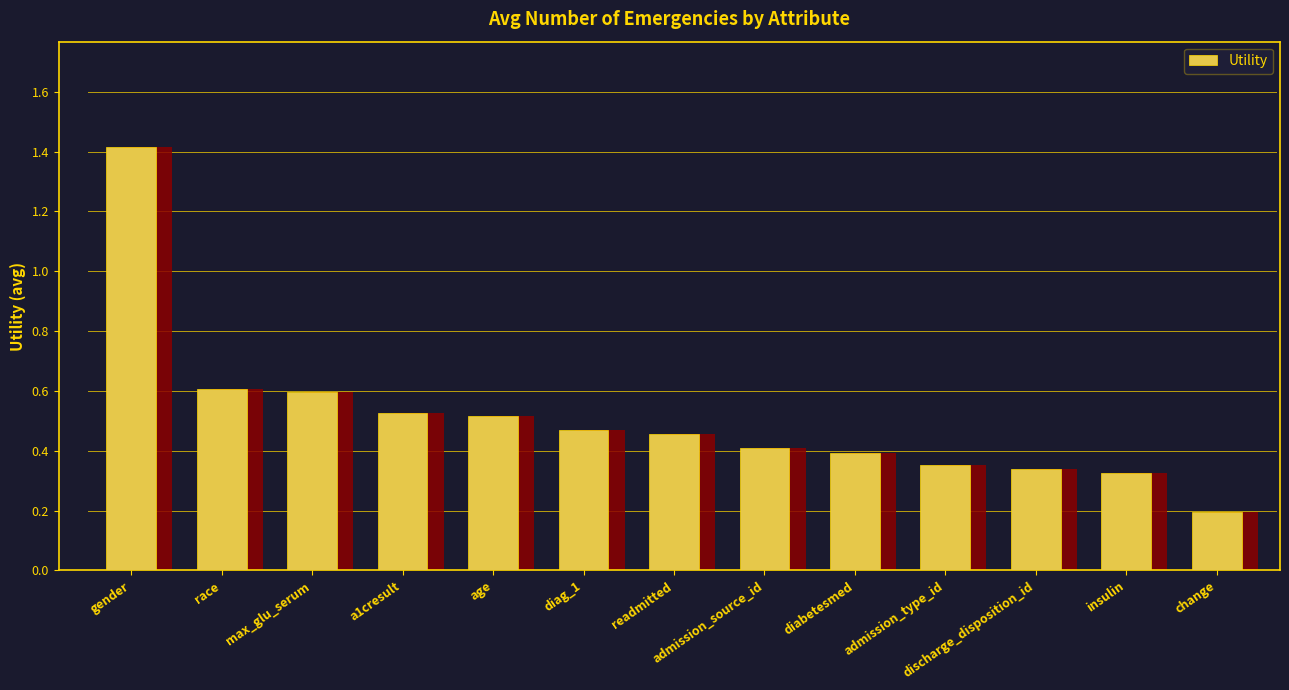

What is the change in value from insulin to change?

-0.1